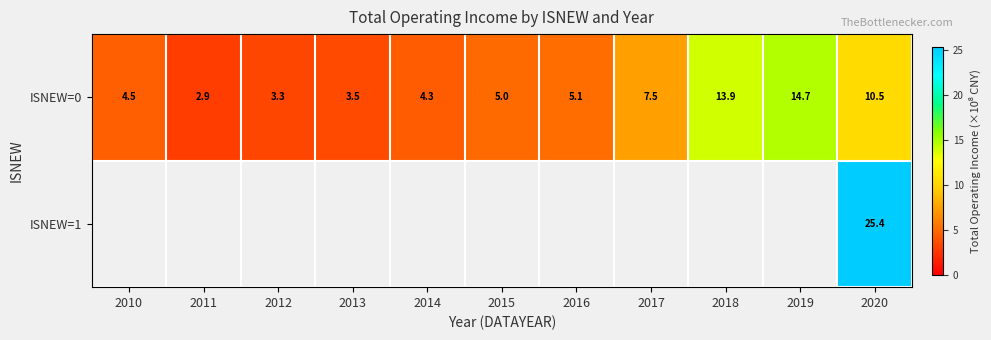

True or false: ISNEW=0 has a value of 10.4 at 2017.

False